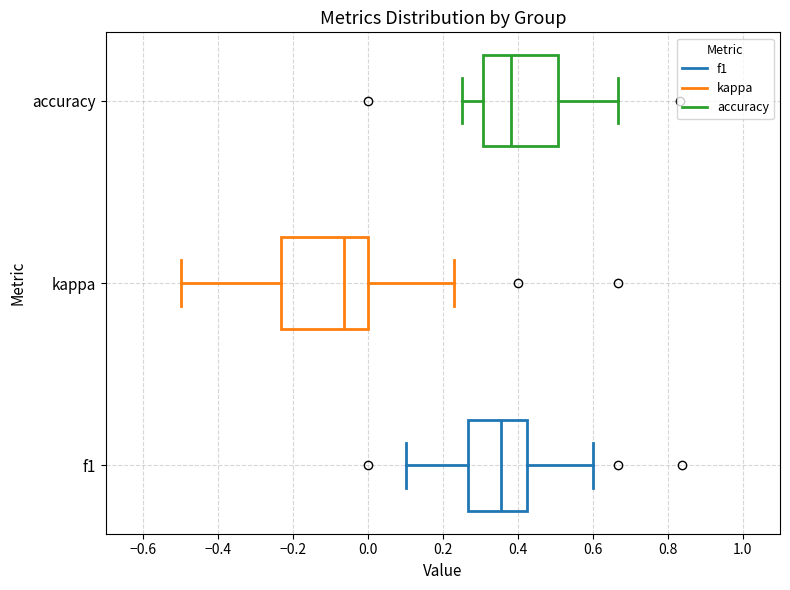

Reading bottom to top, read every box against the x-axis: the position of its median line, the range the box covers, and the ends of its whiskers. The values are not printed on the chart, so give them approximately, as read against the axis.

f1: median 0.36, box 0.26 to 0.42, whiskers 0.10 to 0.60
kappa: median -0.06, box -0.24 to 0.00, whiskers -0.50 to 0.24
accuracy: median 0.38, box 0.30 to 0.50, whiskers 0.26 to 0.66